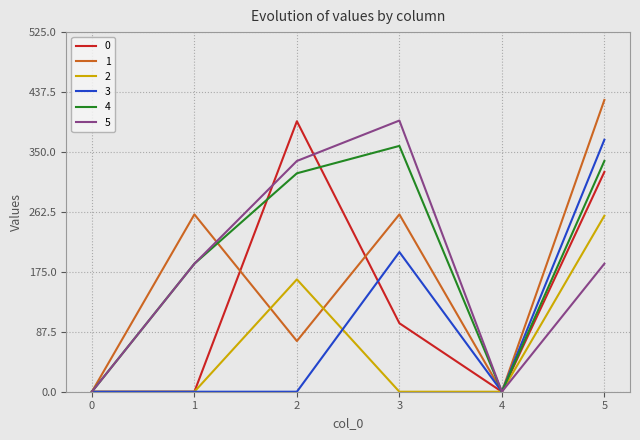

At which label does 1 reach its peak?

5